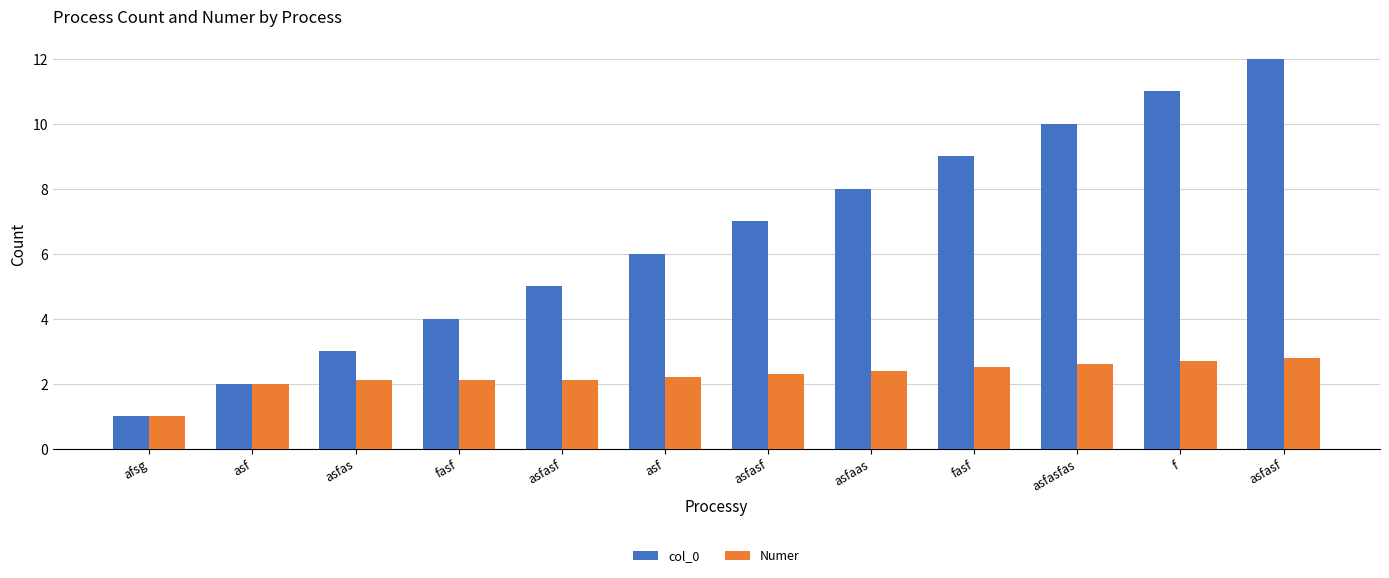

Which has a higher value, asfaas or asfasf?

asfaas